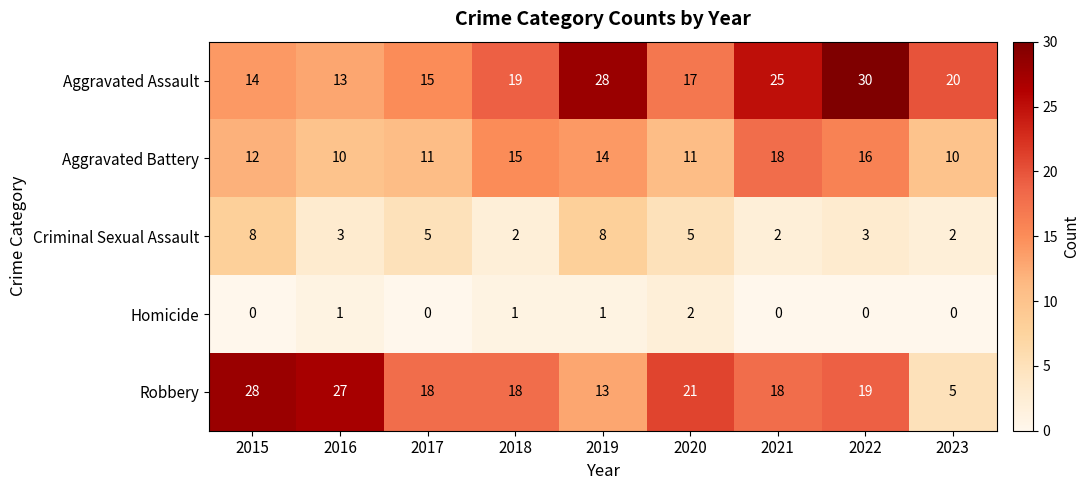

What is the total value across all series at 2020?

56